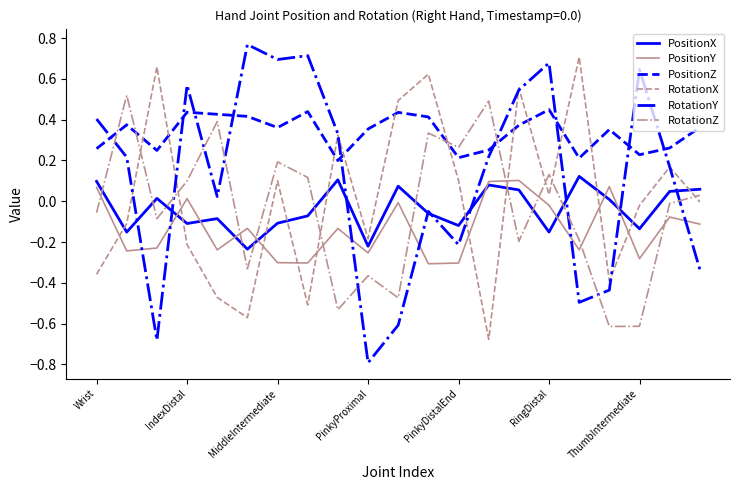

How many distinct data groups are displayed?

6